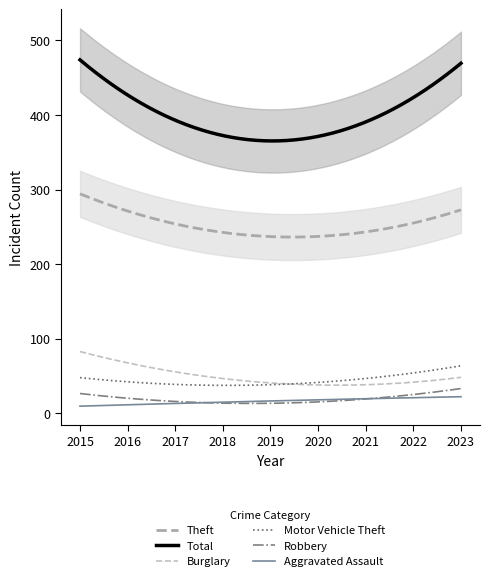

Between which two adjacent categories do Burglary and Motor Vehicle Theft first intersect?

2018 and 2019